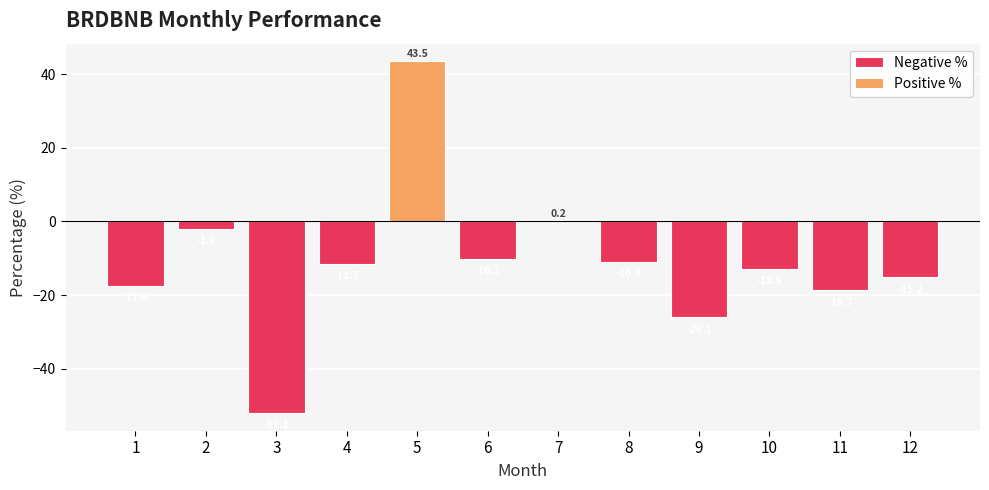

What is the value of the 5th bar from the left?

43.5